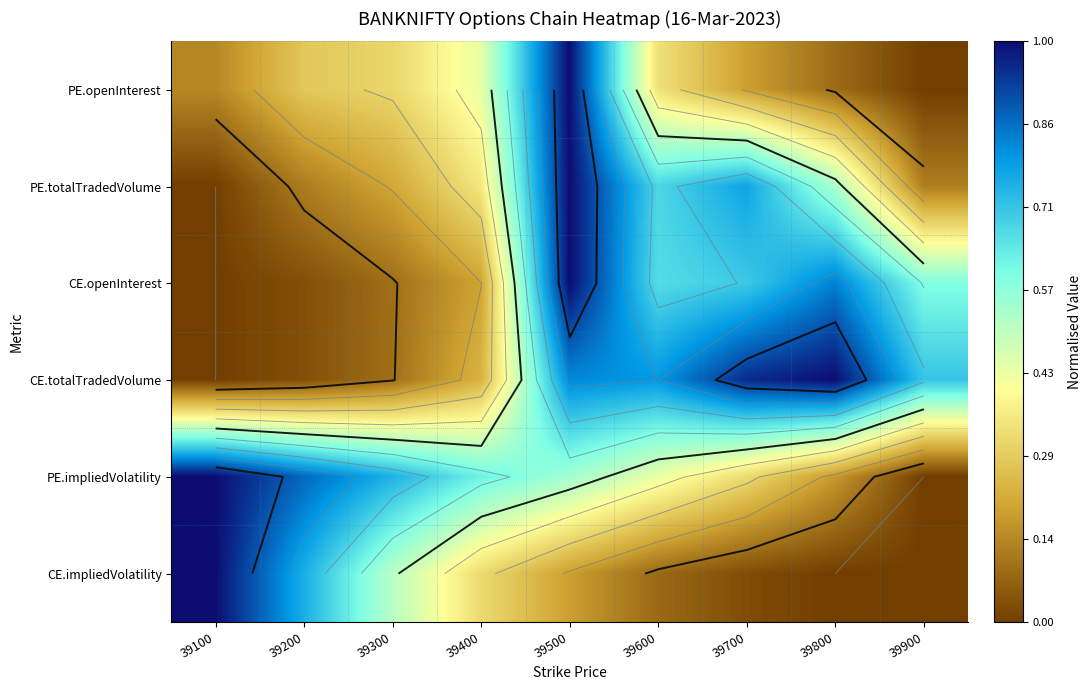

The value of CE.openInterest at 39200 is 0.0. True or false?

True